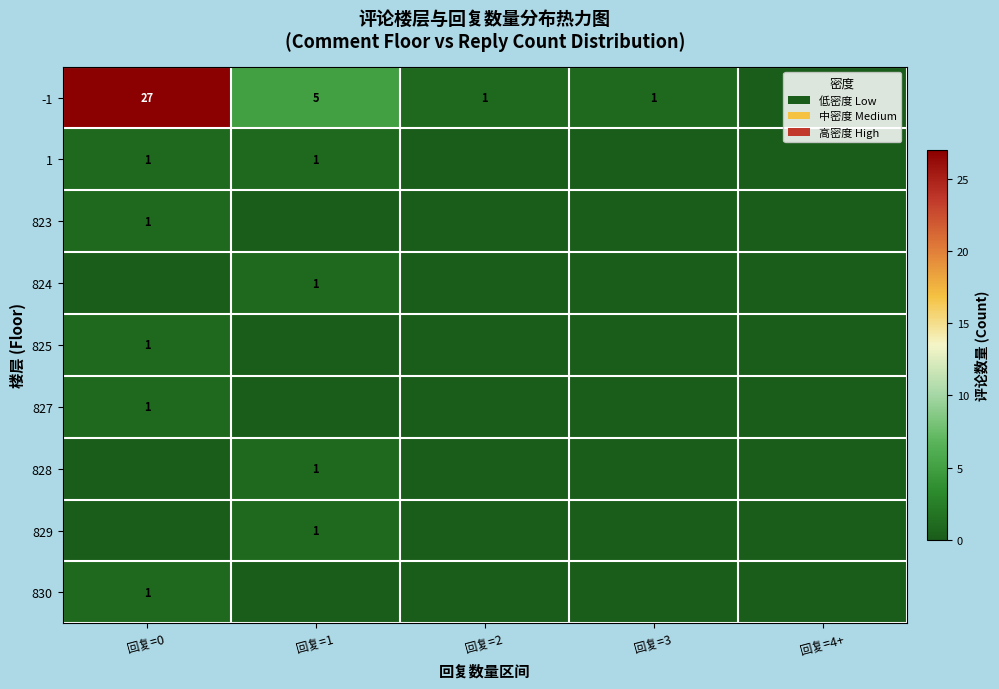

How many values in the -1 series are below 1?

1